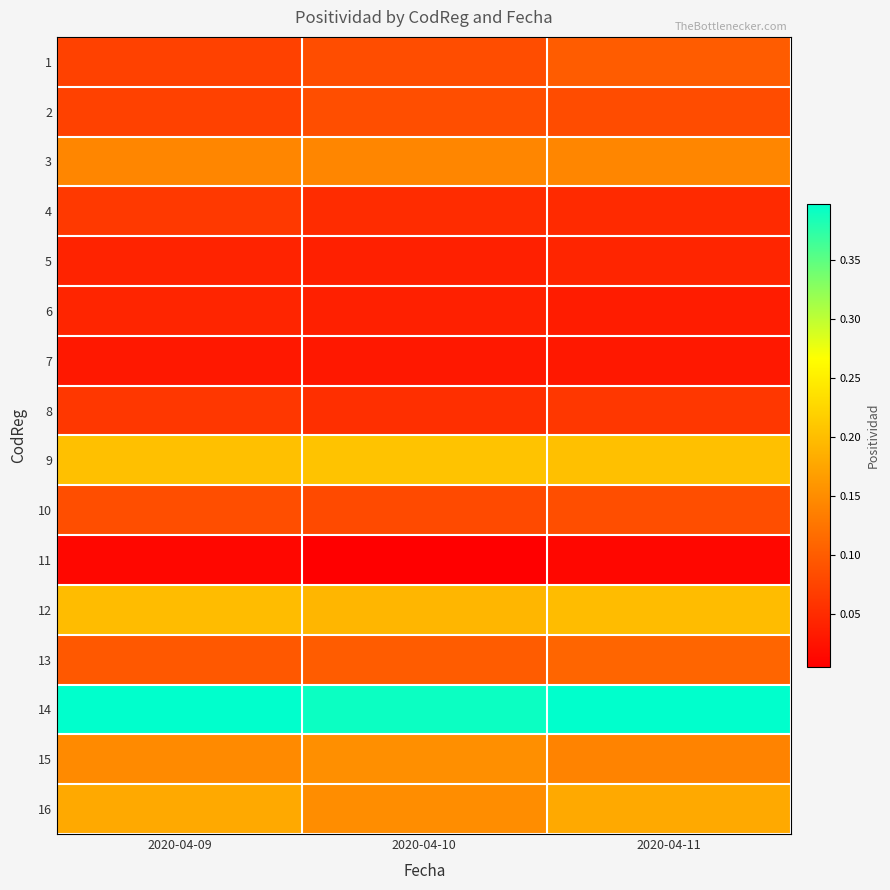

Between 2020-04-10 and 2020-04-09, which is larger?

2020-04-10